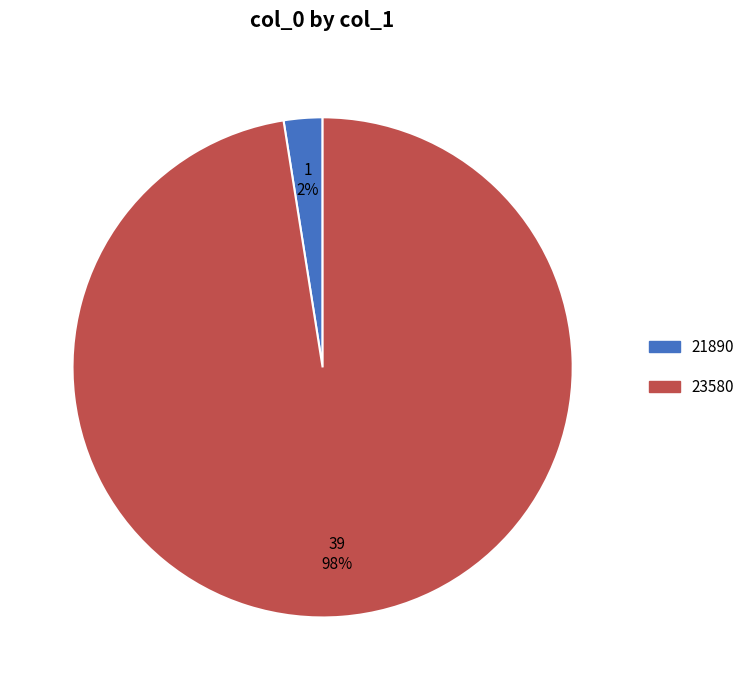

Rank the categories by value from lowest to highest.

21890, 23580